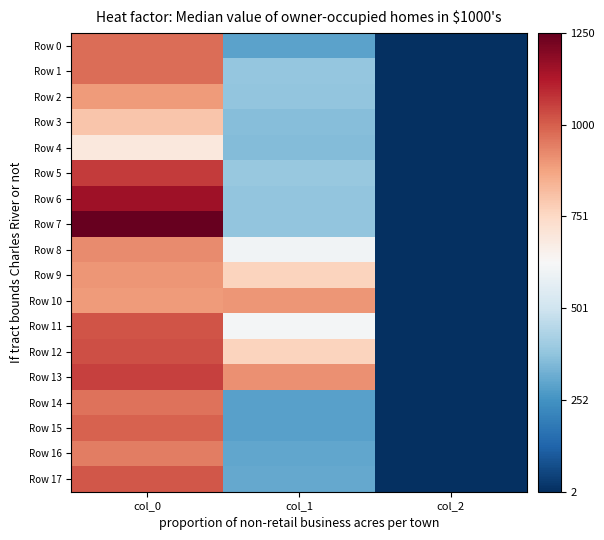

What is the total value across all series at col_2?

36.0